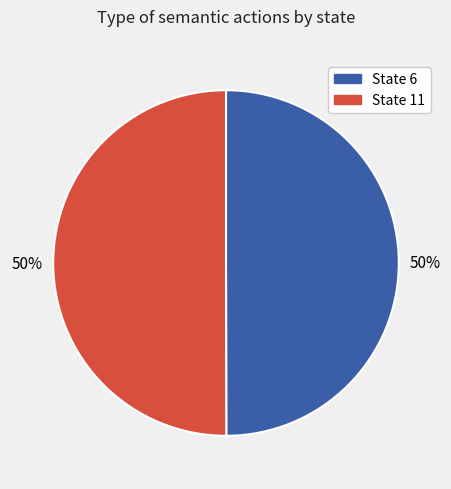

To the nearest percent, what is the average slice percentage?

50%